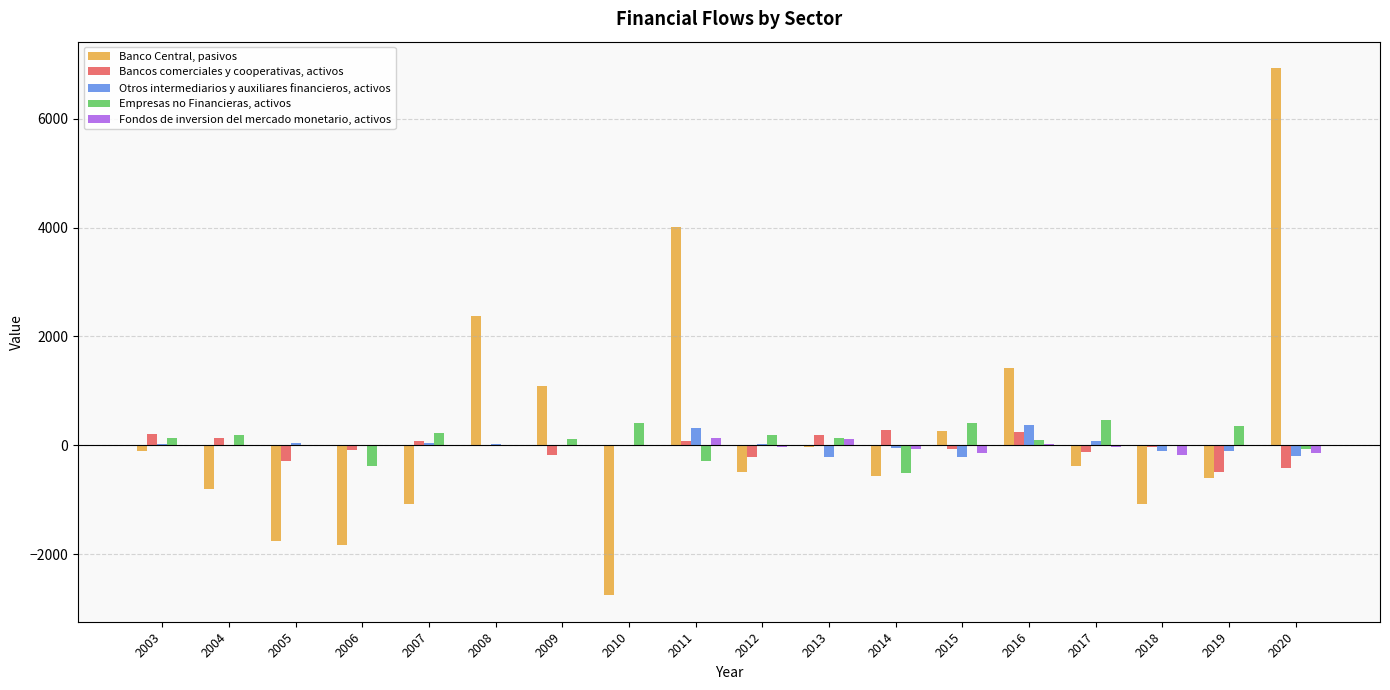

What is the maximum value shown in the chart?

6930